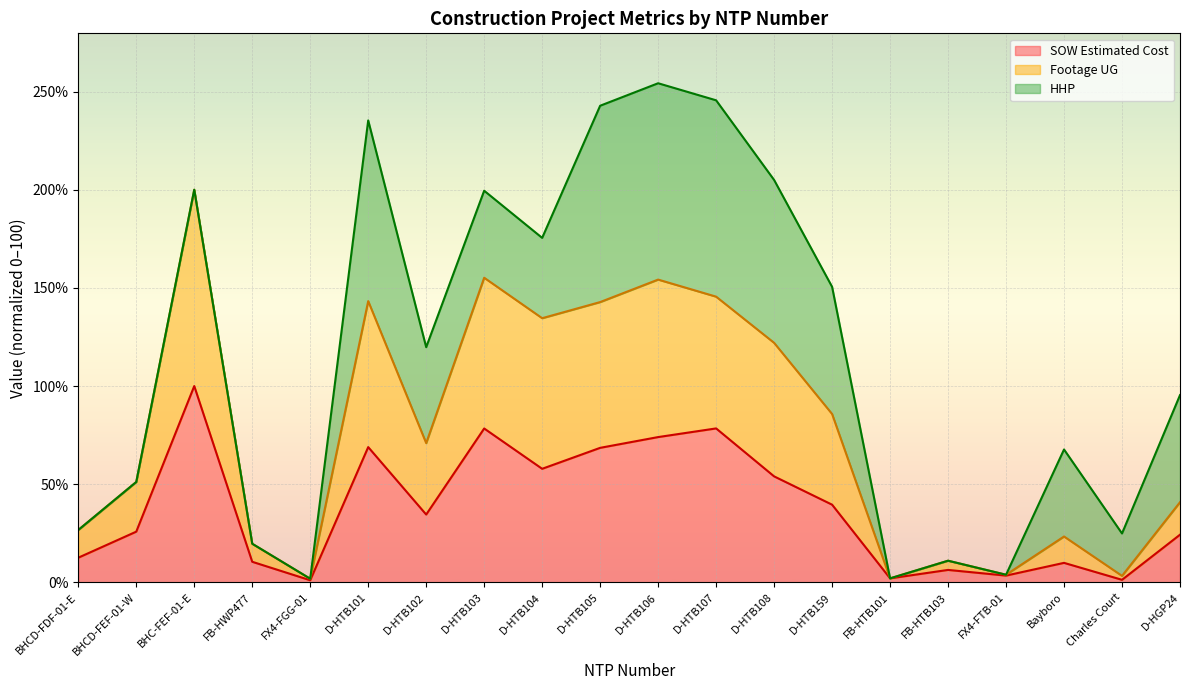

True or false: Footage UG (line) and HHP (line) intersect in this chart.

False